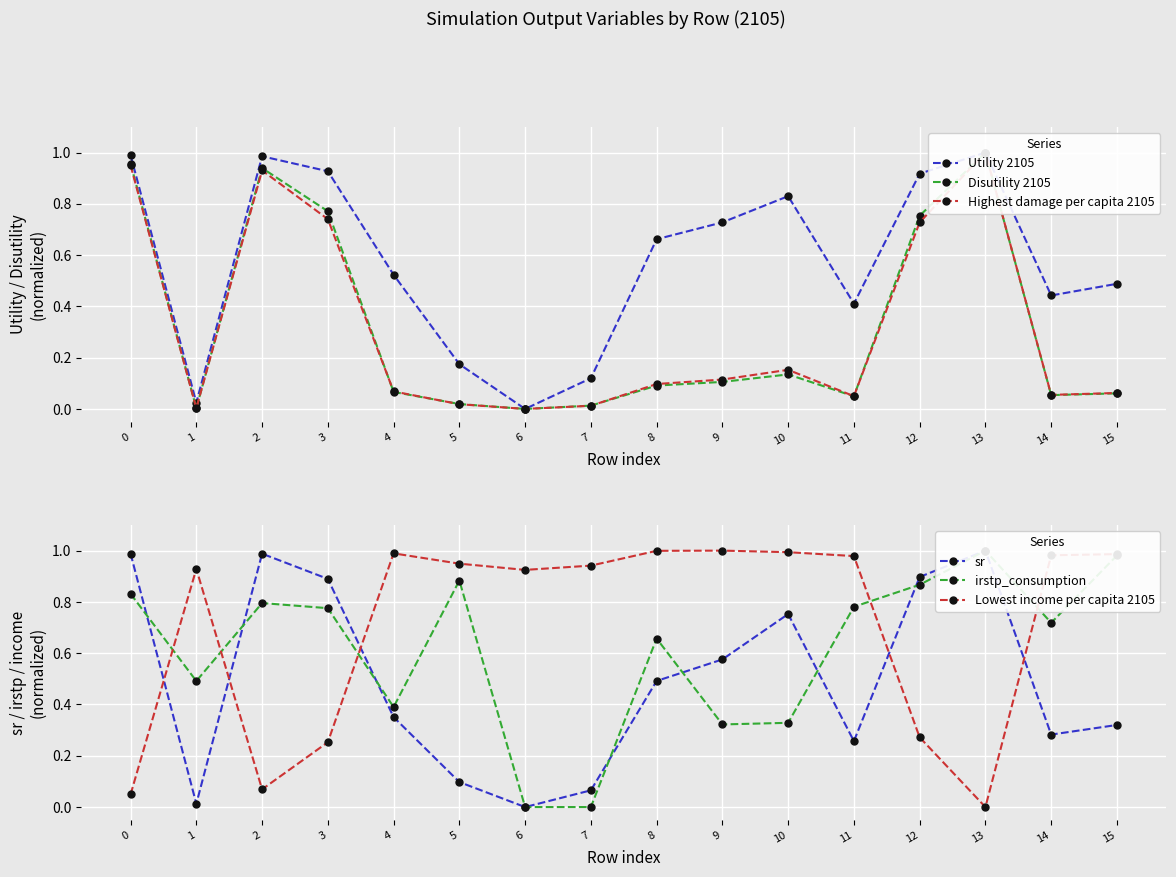

The sr series shows 0.0 at 1. True or false?

True